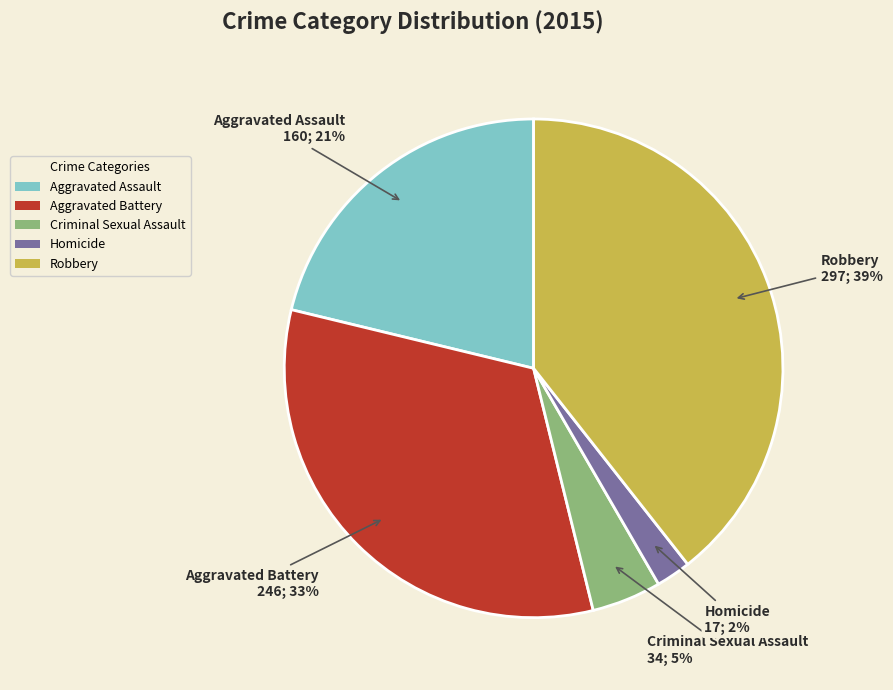

To the nearest percent, what is the combined percentage of Aggravated Assault and Aggravated Battery?

54%